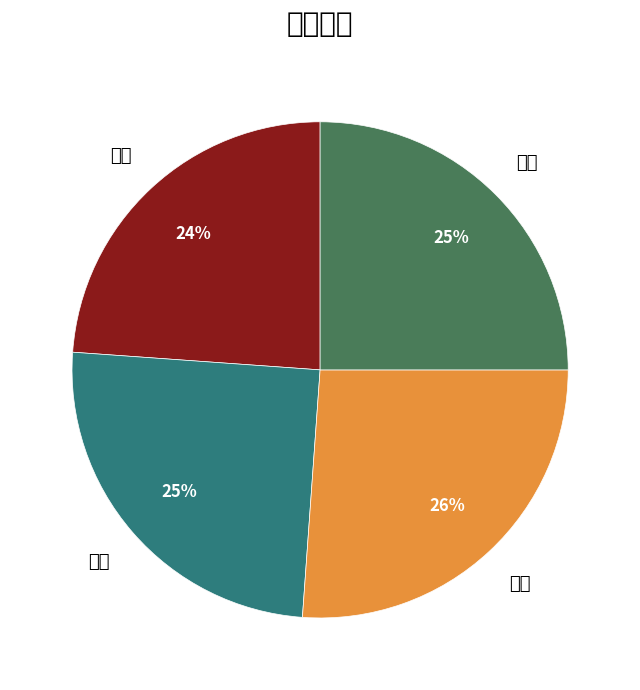

What is the smallest slice in the pie chart?

张三